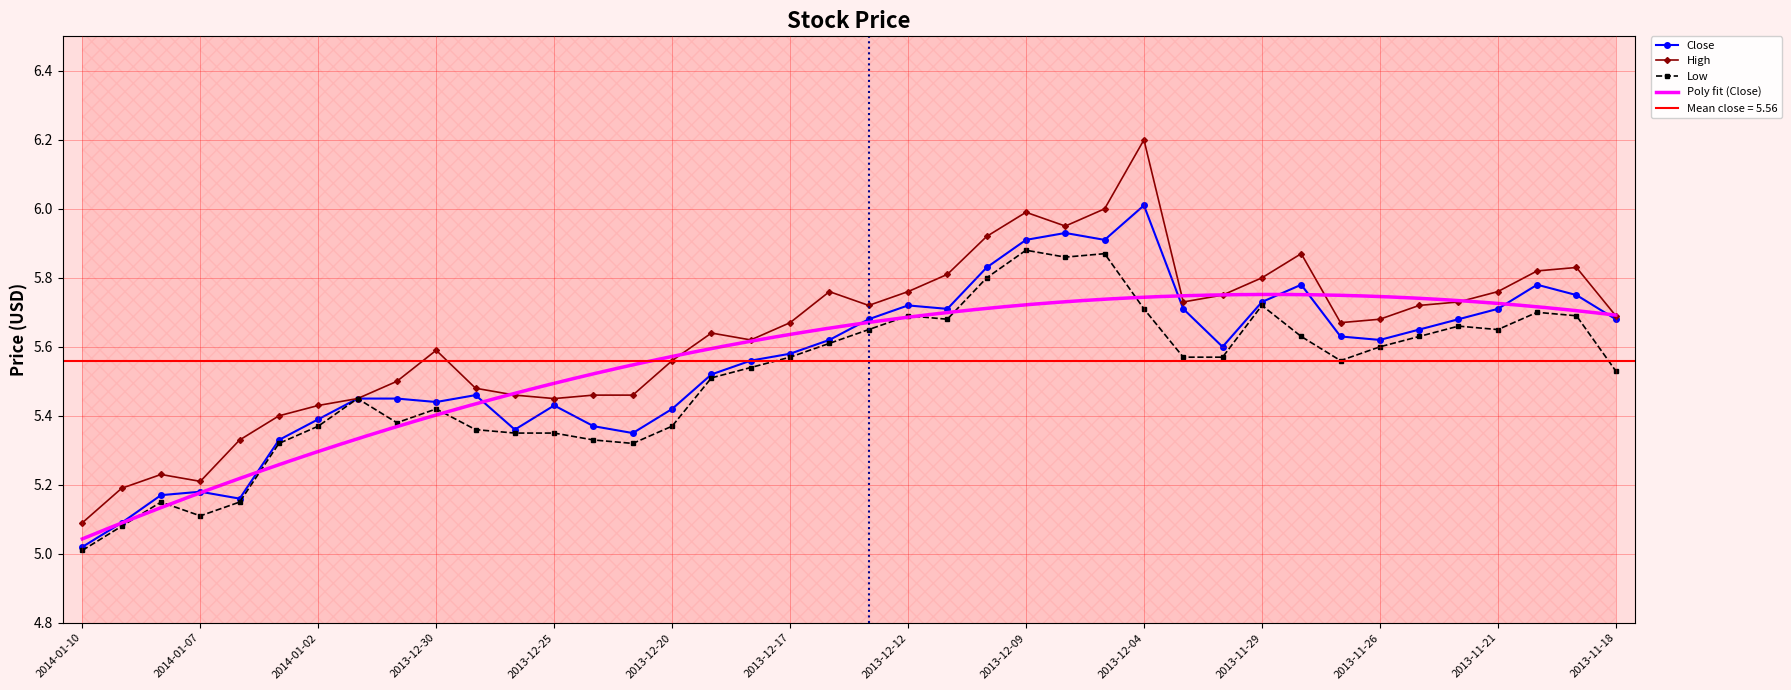

Reading left to right, extract all data points from this chart.

Close: 2014-01-10=5.0	2014-01-09=5.1	2014-01-08=5.2	2014-01-07=5.2	2014-01-06=5.2	2014-01-03=5.3	2014-01-02=5.4	2014-01-01=5.5	2013-12-31=5.5	2013-12-30=5.4	2013-12-27=5.5	2013-12-26=5.4	2013-12-25=5.4	2013-12-24=5.4	2013-12-23=5.3	2013-12-20=5.4	2013-12-19=5.5	2013-12-18=5.6	2013-12-17=5.6	2013-12-16=5.6	2013-12-13=5.7	2013-12-12=5.7	2013-12-11=5.7	2013-12-10=5.8	2013-12-09=5.9	2013-12-06=5.9	2013-12-05=5.9	2013-12-04=6.0	2013-12-03=5.7	2013-12-02=5.6	2013-11-29=5.7	2013-11-28=5.8	2013-11-27=5.6	2013-11-26=5.6	2013-11-25=5.7	2013-11-22=5.7	2013-11-21=5.7	2013-11-20=5.8	2013-11-19=5.8	2013-11-18=5.7
High: 2014-01-10=5.1	2014-01-09=5.2	2014-01-08=5.2	2014-01-07=5.2	2014-01-06=5.3	2014-01-03=5.4	2014-01-02=5.4	2014-01-01=5.5	2013-12-31=5.5	2013-12-30=5.6	2013-12-27=5.5	2013-12-26=5.5	2013-12-25=5.5	2013-12-24=5.5	2013-12-23=5.5	2013-12-20=5.6	2013-12-19=5.6	2013-12-18=5.6	2013-12-17=5.7	2013-12-16=5.8	2013-12-13=5.7	2013-12-12=5.8	2013-12-11=5.8	2013-12-10=5.9	2013-12-09=6.0	2013-12-06=6.0	2013-12-05=6.0	2013-12-04=6.2	2013-12-03=5.7	2013-12-02=5.8	2013-11-29=5.8	2013-11-28=5.9	2013-11-27=5.7	2013-11-26=5.7	2013-11-25=5.7	2013-11-22=5.7	2013-11-21=5.8	2013-11-20=5.8	2013-11-19=5.8	2013-11-18=5.7
Low: 2014-01-10=5.0	2014-01-09=5.1	2014-01-08=5.2	2014-01-07=5.1	2014-01-06=5.2	2014-01-03=5.3	2014-01-02=5.4	2014-01-01=5.5	2013-12-31=5.4	2013-12-30=5.4	2013-12-27=5.4	2013-12-26=5.3	2013-12-25=5.3	2013-12-24=5.3	2013-12-23=5.3	2013-12-20=5.4	2013-12-19=5.5	2013-12-18=5.5	2013-12-17=5.6	2013-12-16=5.6	2013-12-13=5.7	2013-12-12=5.7	2013-12-11=5.7	2013-12-10=5.8	2013-12-09=5.9	2013-12-06=5.9	2013-12-05=5.9	2013-12-04=5.7	2013-12-03=5.6	2013-12-02=5.6	2013-11-29=5.7	2013-11-28=5.6	2013-11-27=5.6	2013-11-26=5.6	2013-11-25=5.6	2013-11-22=5.7	2013-11-21=5.7	2013-11-20=5.7	2013-11-19=5.7	2013-11-18=5.5